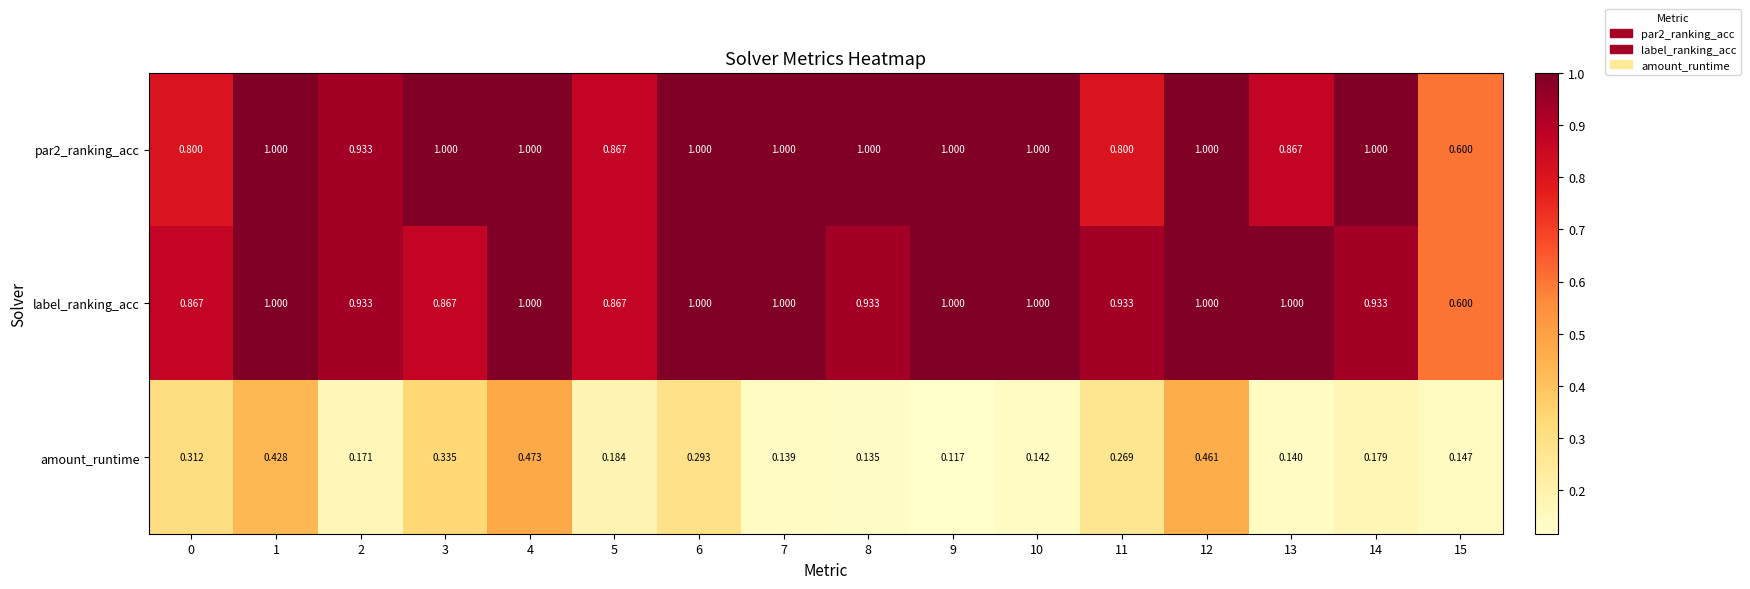

Is the value of amount_runtime at 0 greater than the value of label_ranking_acc at 9?

No